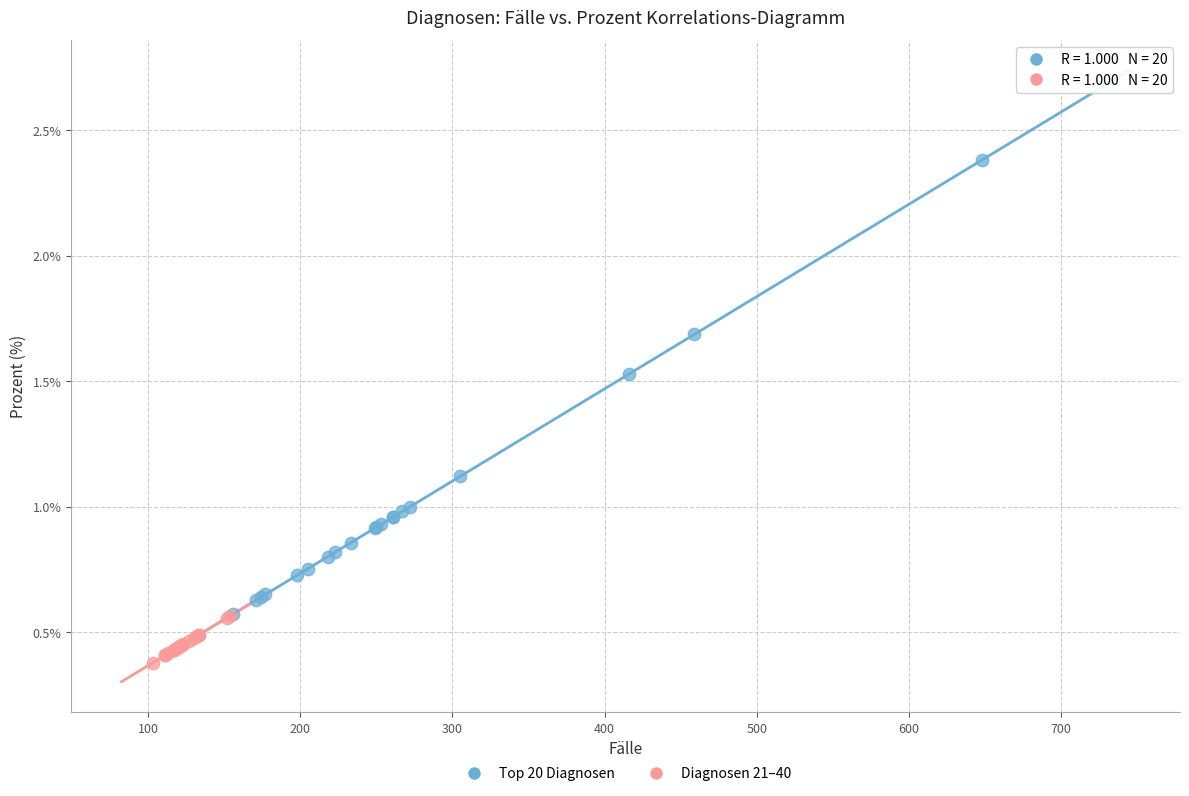

Which series has the largest Y range (max minus min)?

Top 20 Diagnosen